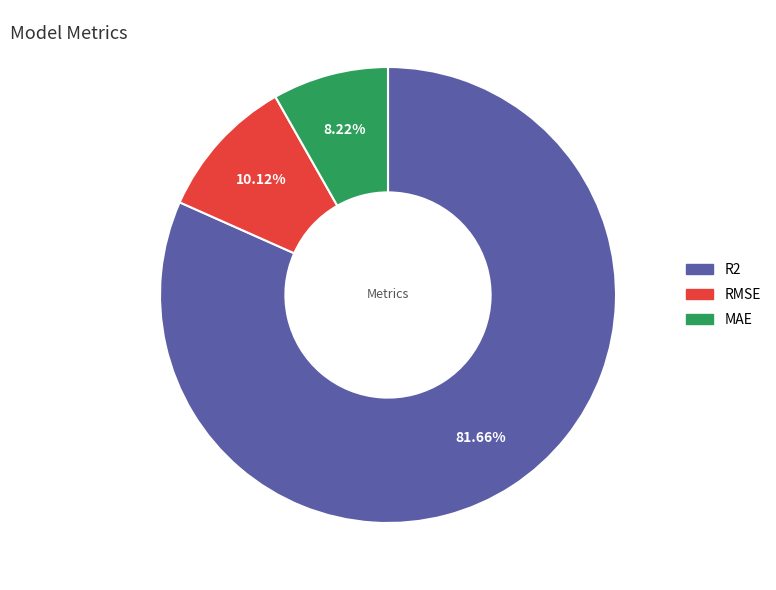

Which slice is the smallest?

MAE